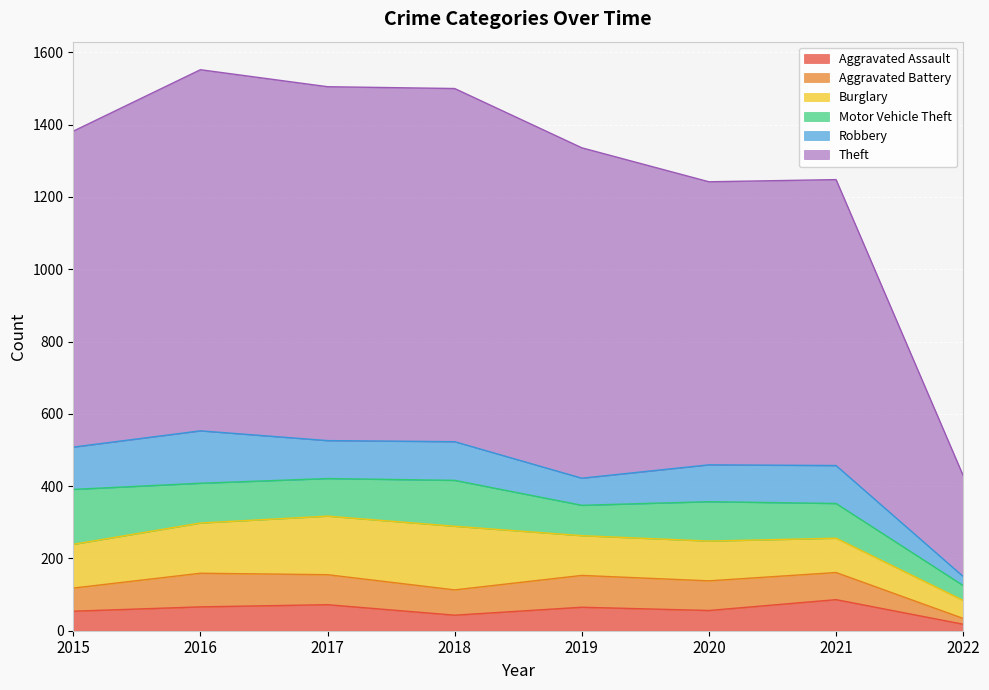

Is it true that Robbery equals 169 at 2015?

False